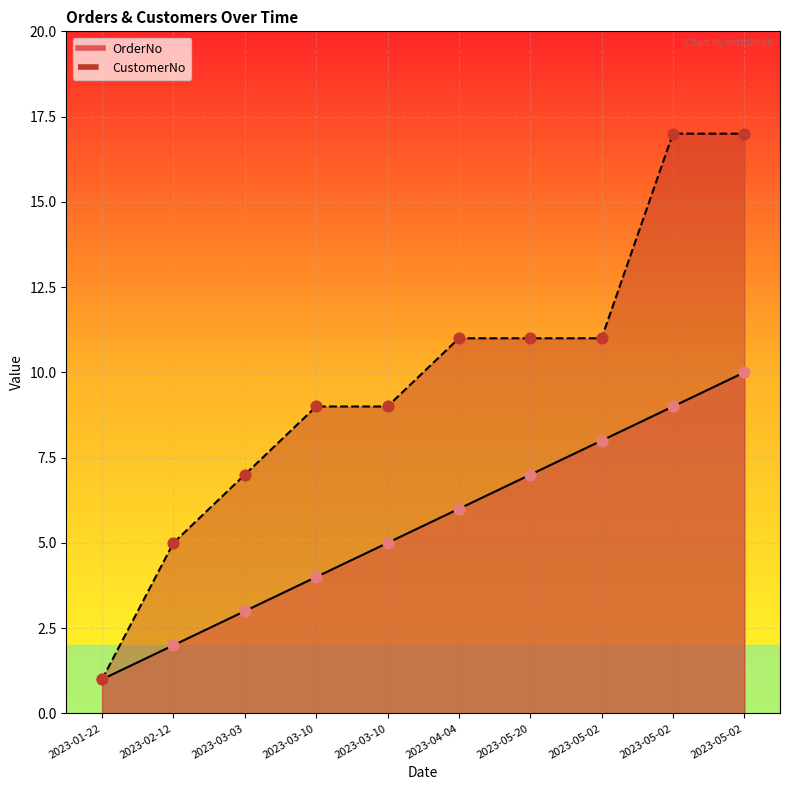

What are all the series names shown in the legend?

OrderNo, CustomerNo